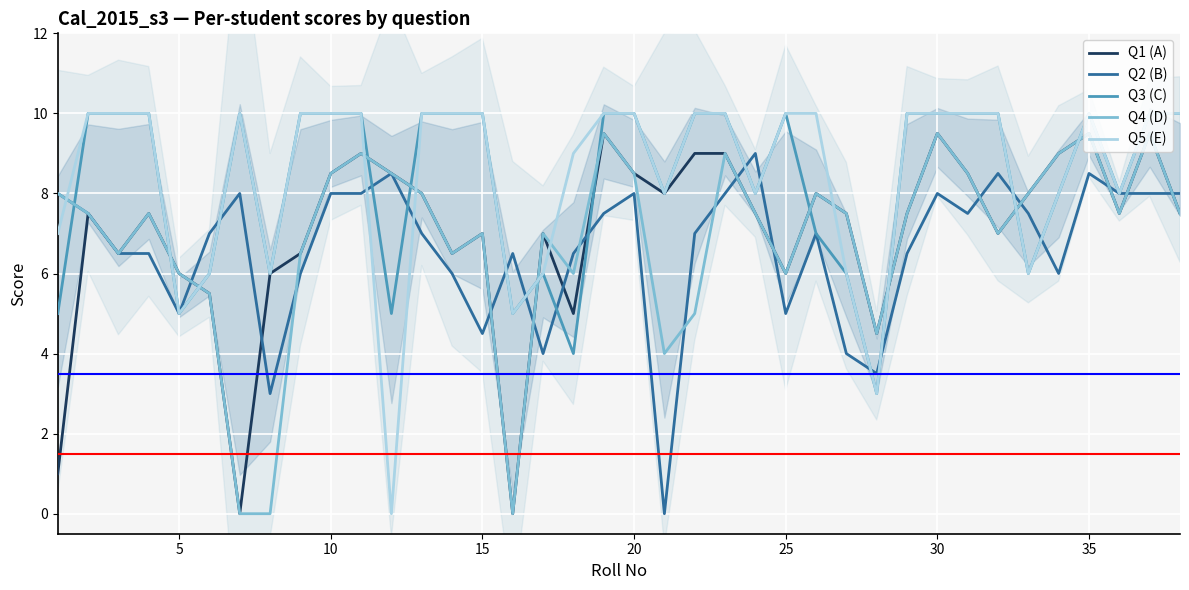

True or false: Q4 (D) and Q3 (C) intersect in this chart.

True